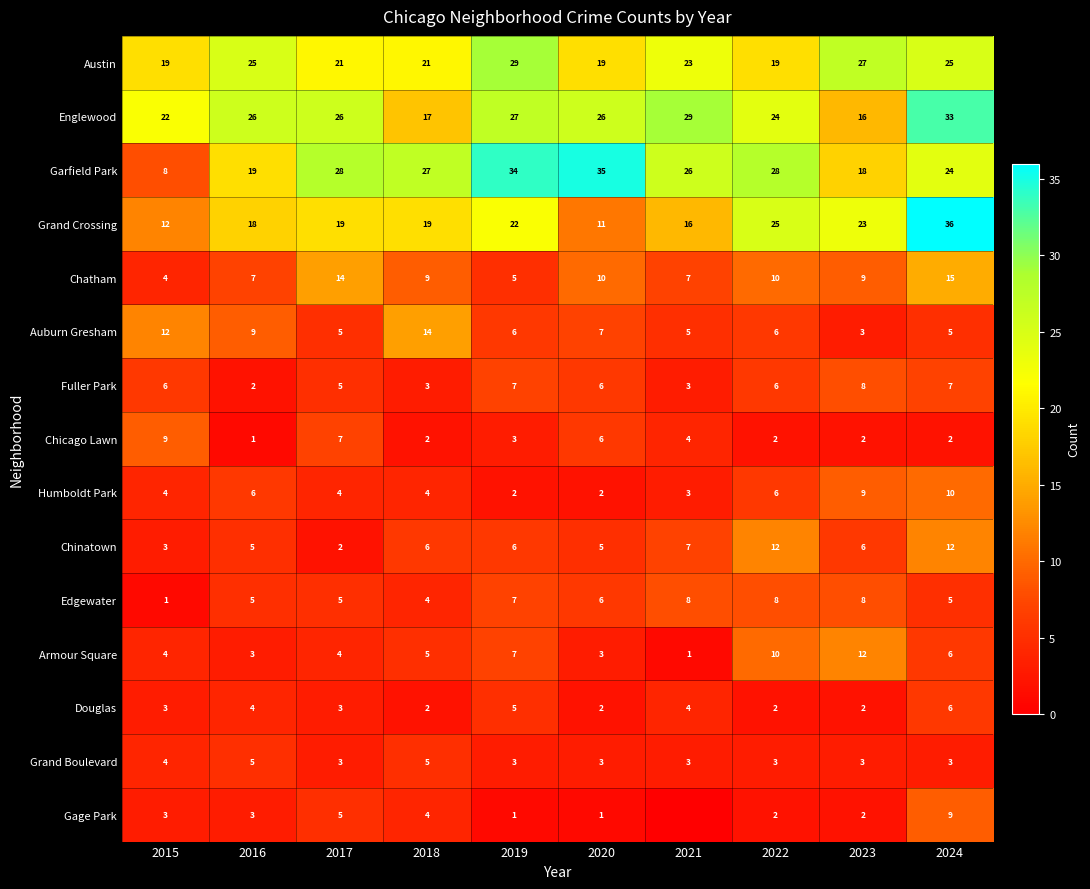

How many series are shown in this chart?

15